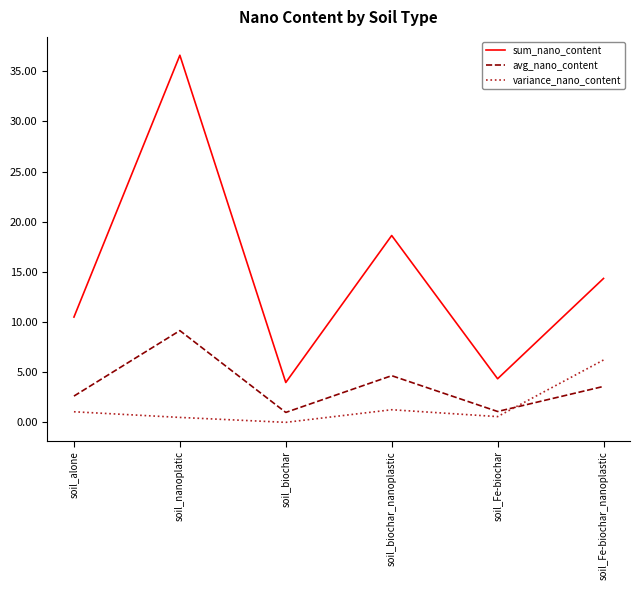

Is it true that avg_nano_content equals 9.2 at soil_nanoplatic?

True